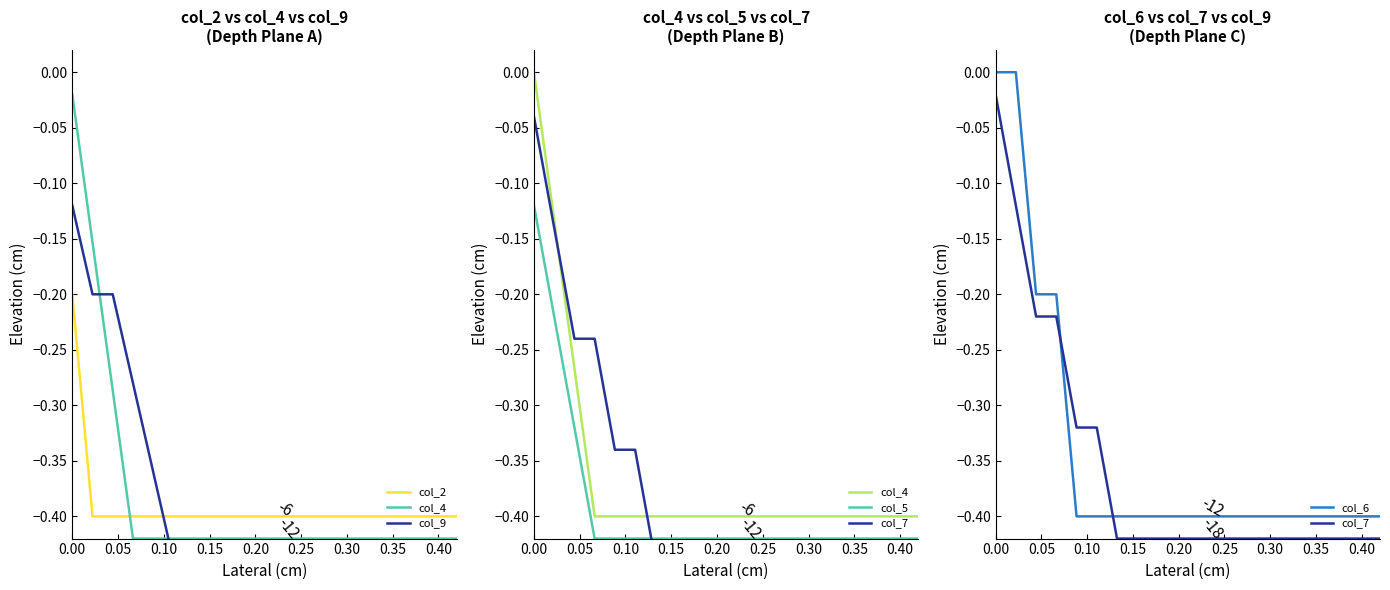

What is the difference between the maximum and second lowest values in the col_9 series?

0.3